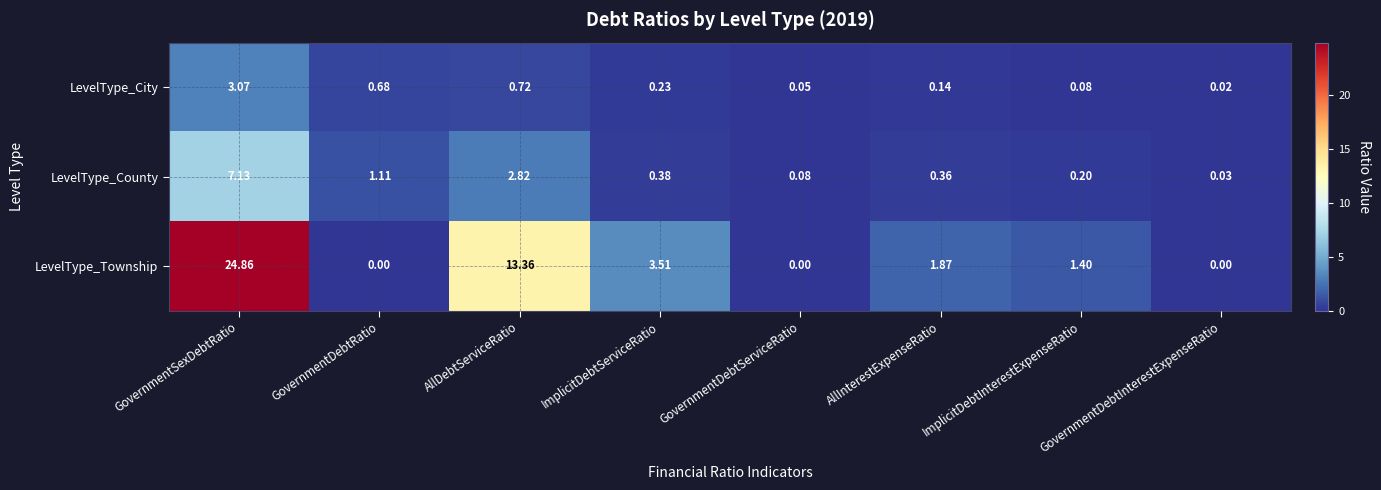

At which category is the sum across all series the highest?

GovernmentSexDebtRatio